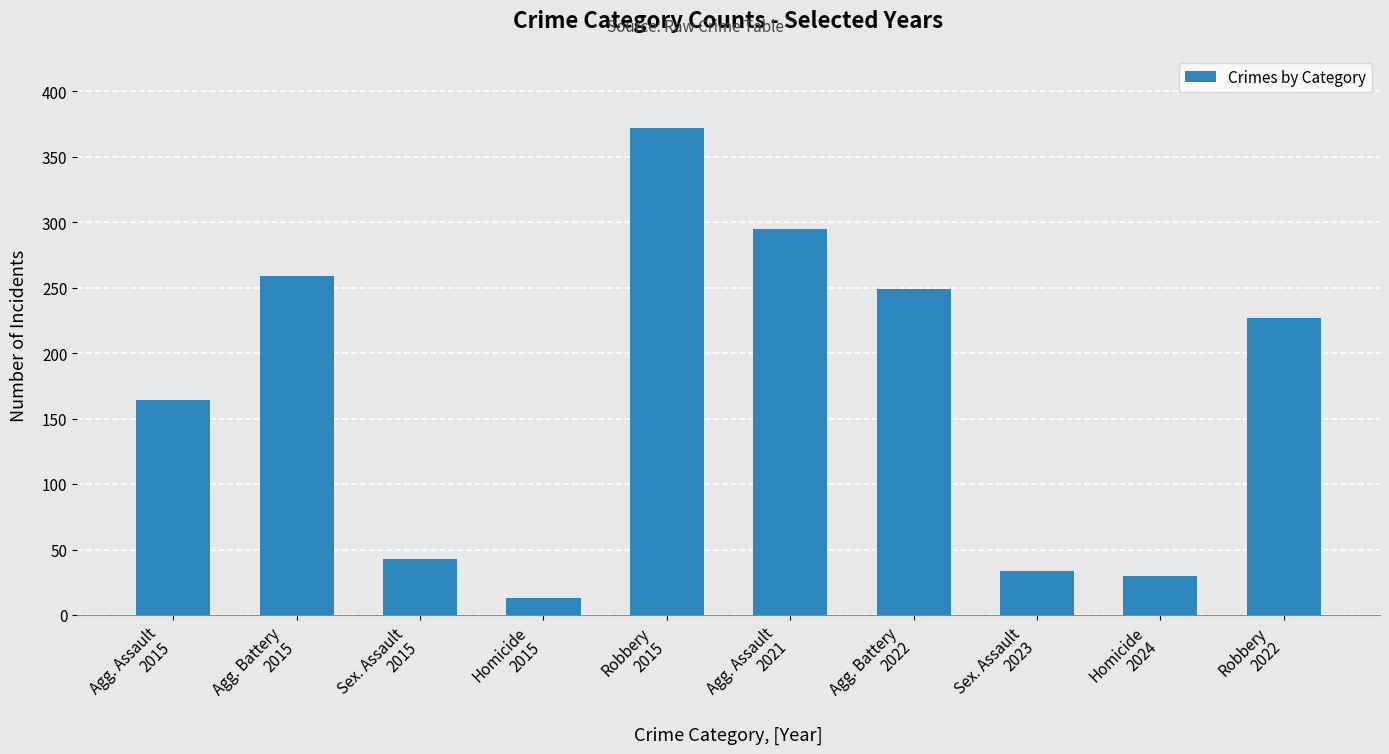

Reading left to right, transcribe all the data shown in this chart.

Agg. Assault
2015=164	Agg. Battery
2015=259	Sex. Assault
2015=43	Homicide
2015=13	Robbery
2015=372	Agg. Assault
2021=295	Agg. Battery
2022=249	Sex. Assault
2023=34	Homicide
2024=30	Robbery
2022=227